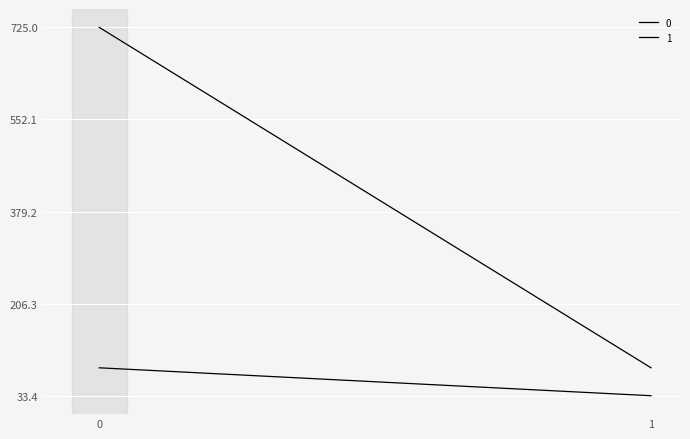

How many values in the 1 series are below 85?

1